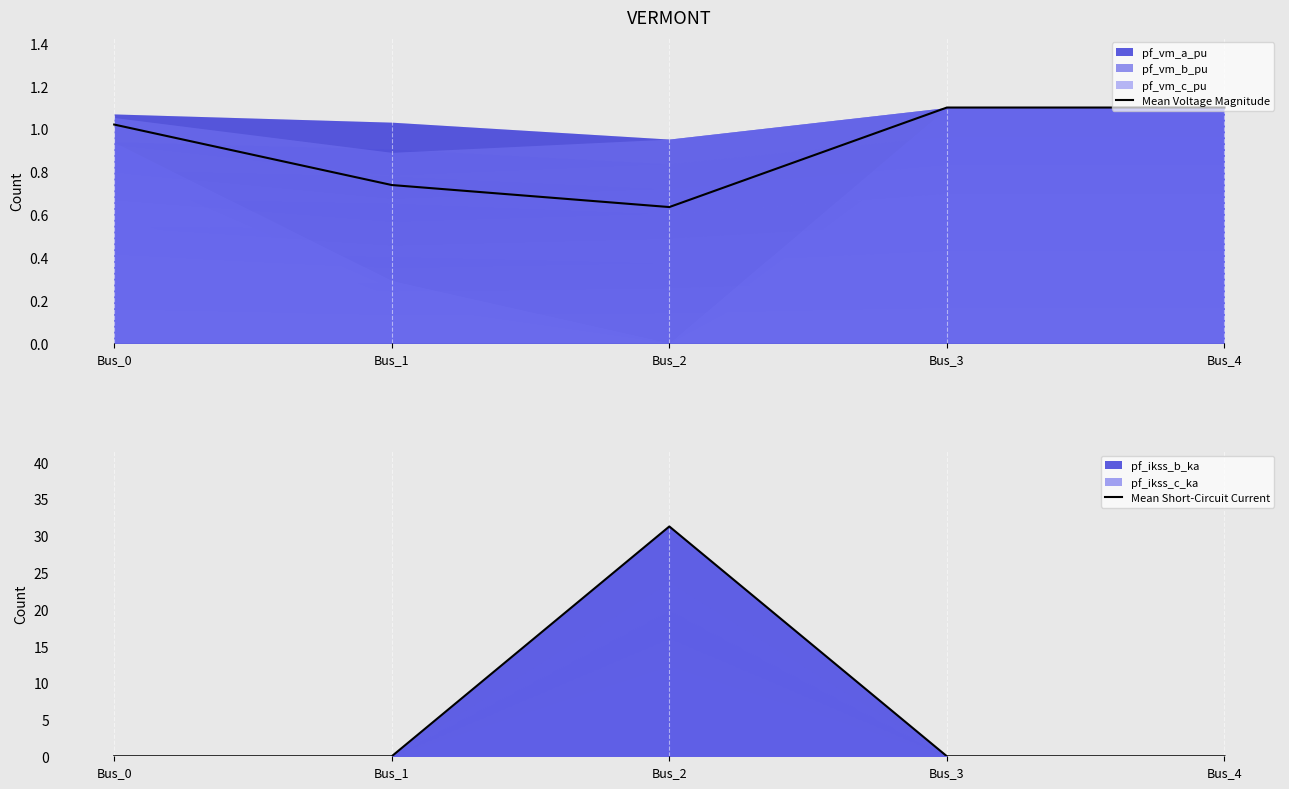

Reading left to right, transcribe all the data shown in this chart.

Mean Voltage Magnitude: Bus_0=1.0	Bus_1=0.7	Bus_2=0.6	Bus_3=1.1	Bus_4=1.1
Mean Short-Circuit Current: Bus_0=0.0	Bus_1=0.0	Bus_2=31.3	Bus_3=0.0	Bus_4=0.0